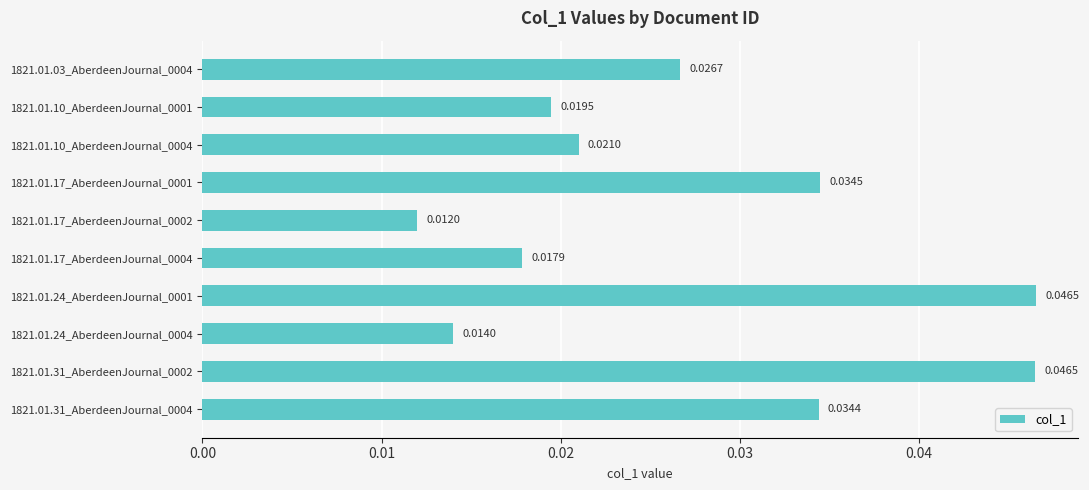

Count the values in the range 0 to 1.

10